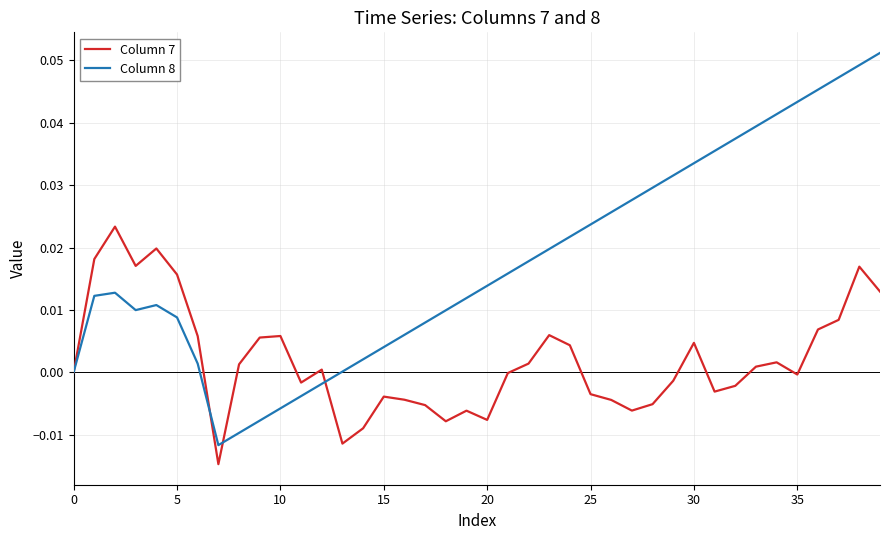

How many series are shown in this chart?

2